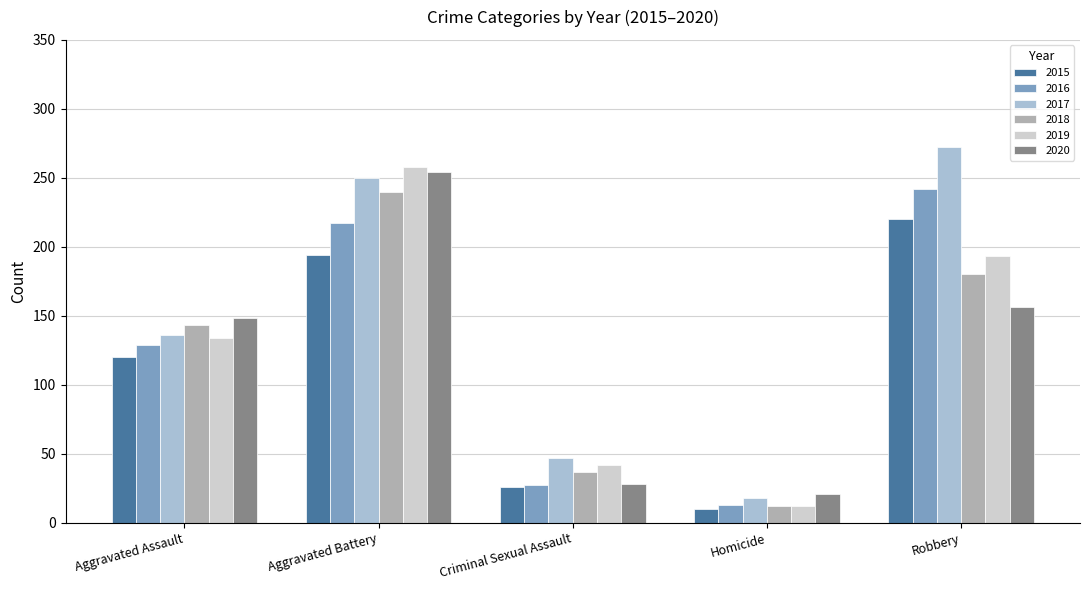

At which category is the sum across all series the highest?

Aggravated Battery